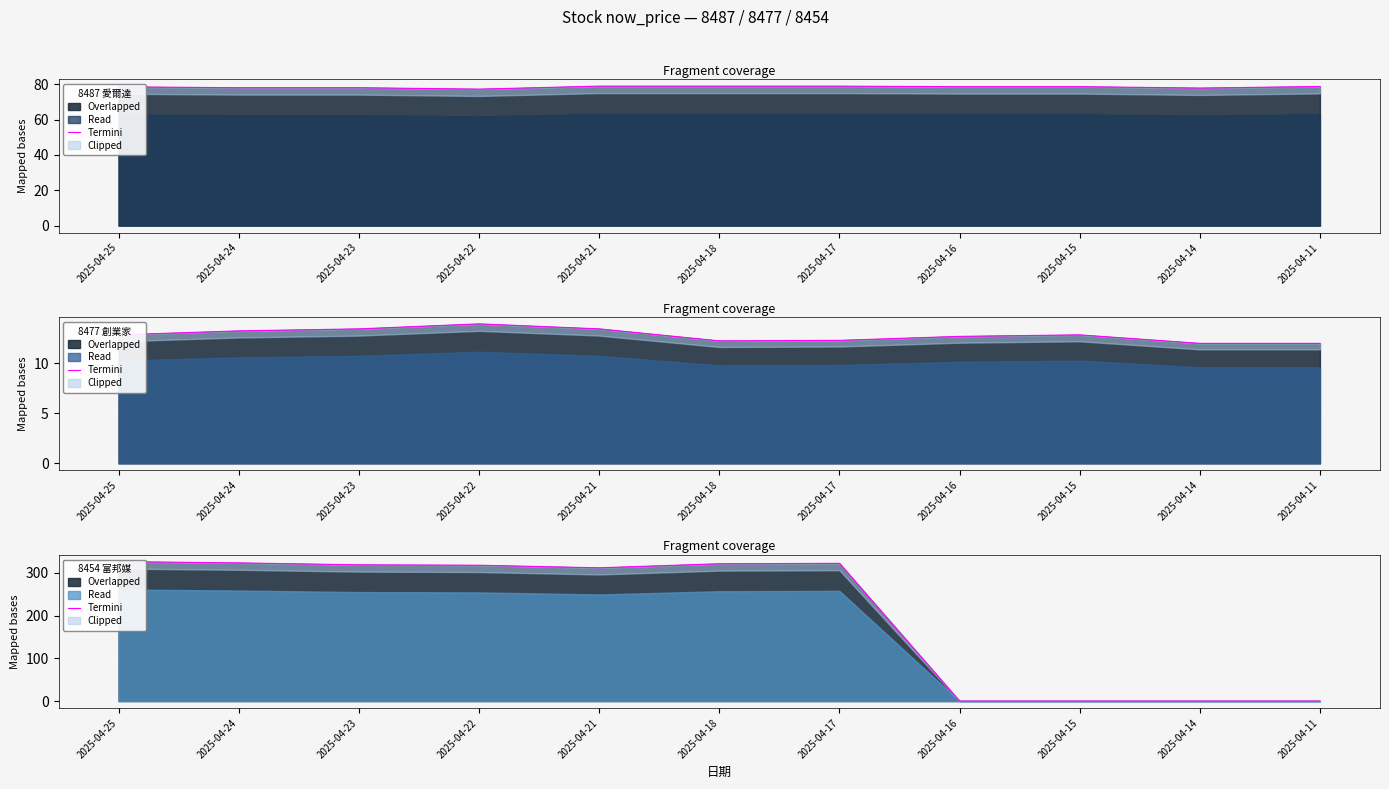

What is the ratio of the value at 2025-04-22 to the value at 2025-04-24?

1.0